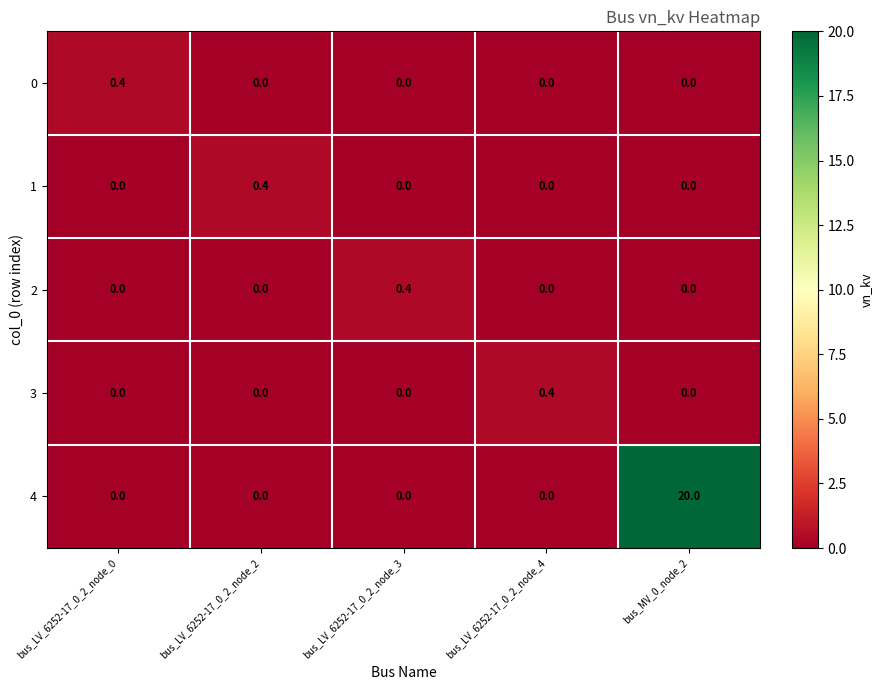

At how many categories does at least one series exceed 6?

1